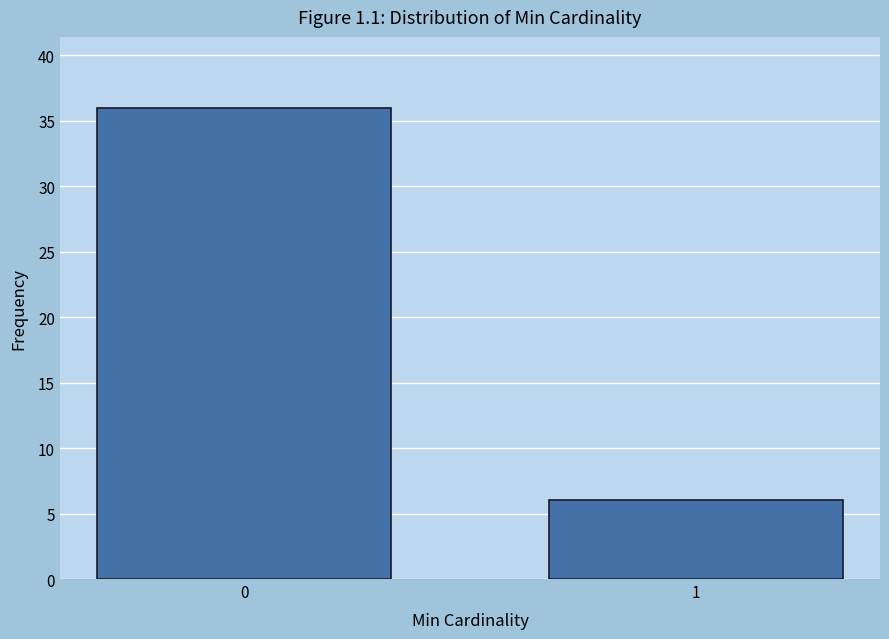

Reading left to right, list all the values displayed in this chart.

0=36	1=6